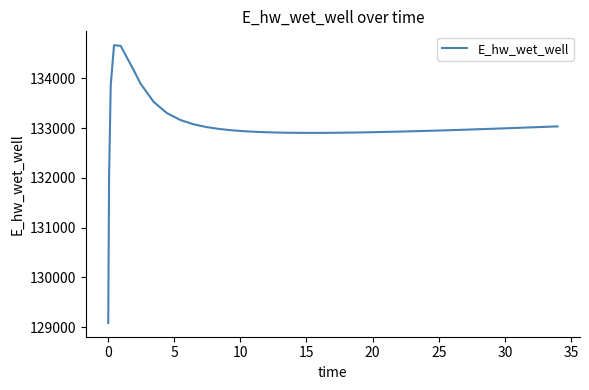

What is the difference between the maximum and minimum values?

5581.7